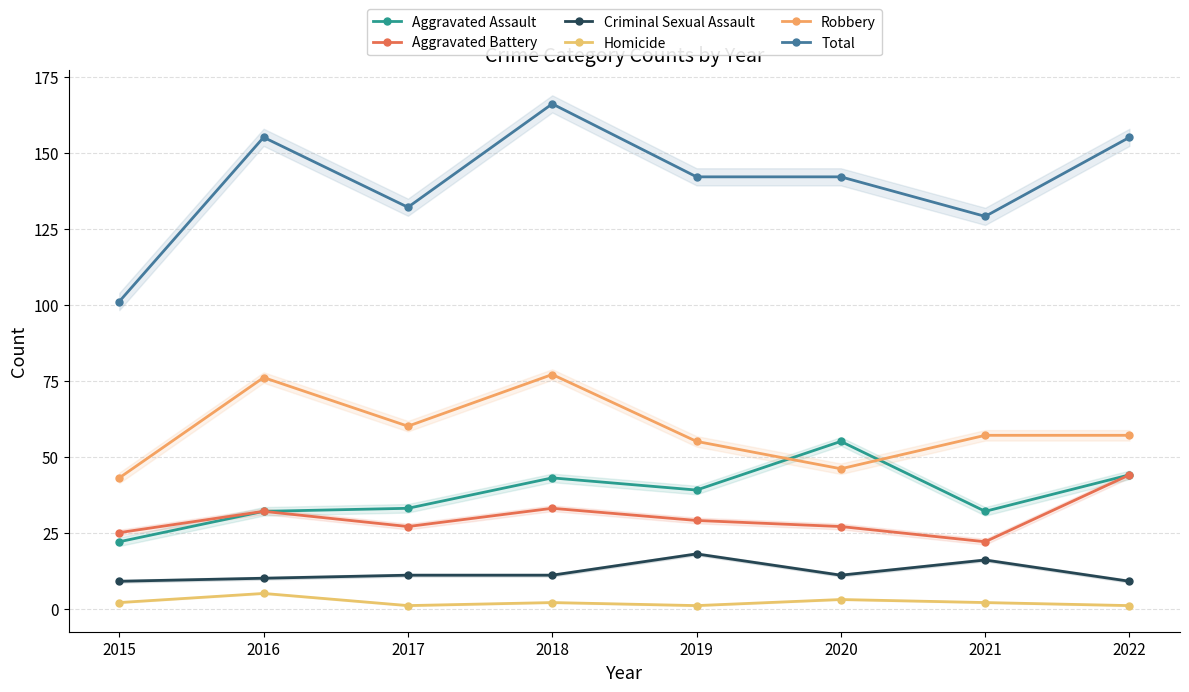

In Criminal Sexual Assault, how many points are higher than both neighbors (excluding endpoints)?

2